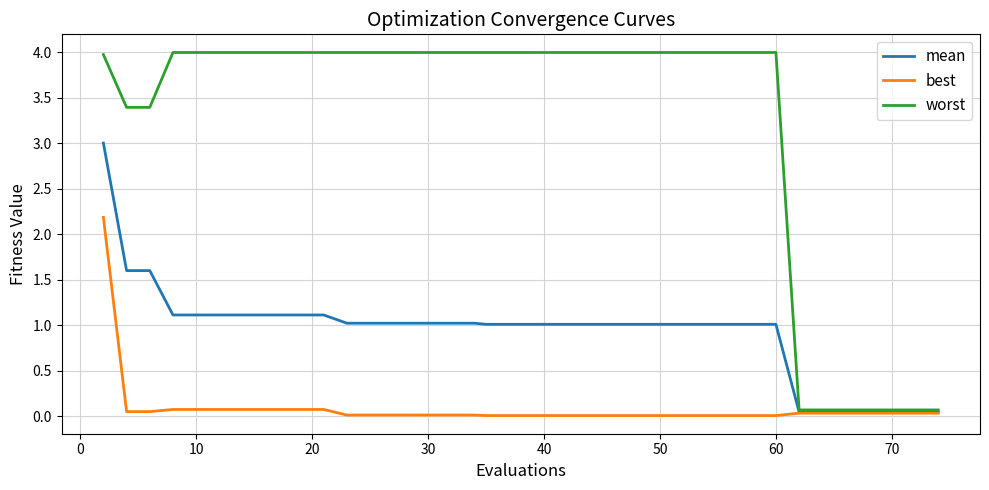

What is the maximum value shown in the chart?

4.0